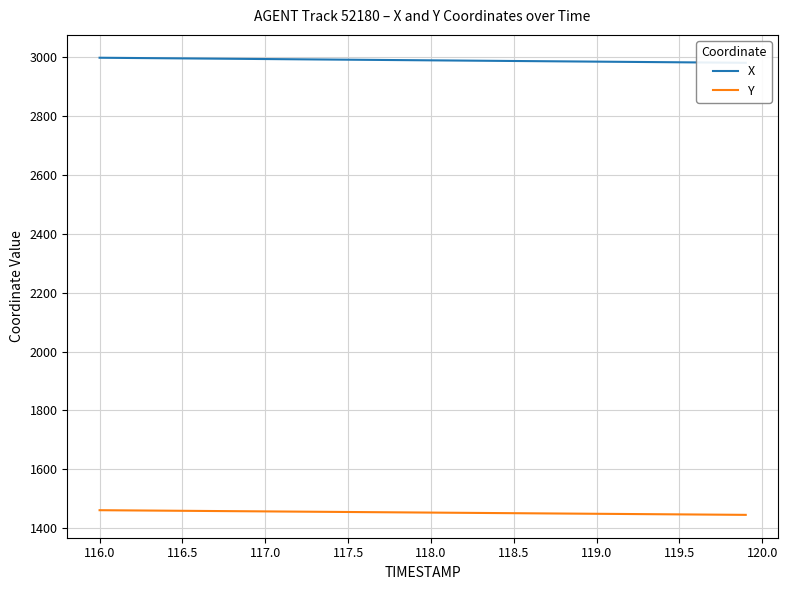

Is it true that Y equals 2144.6 at 116.5?

False